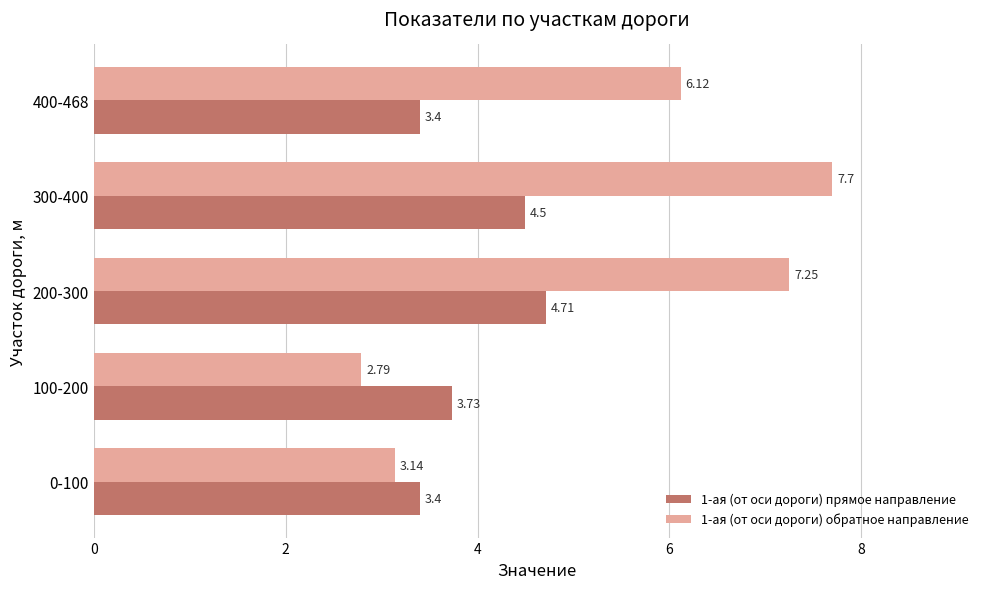

Rank the series at 100-200 from highest to lowest value.

1-ая (от оси дороги) прямое направление, 1-ая (от оси дороги) обратное направление